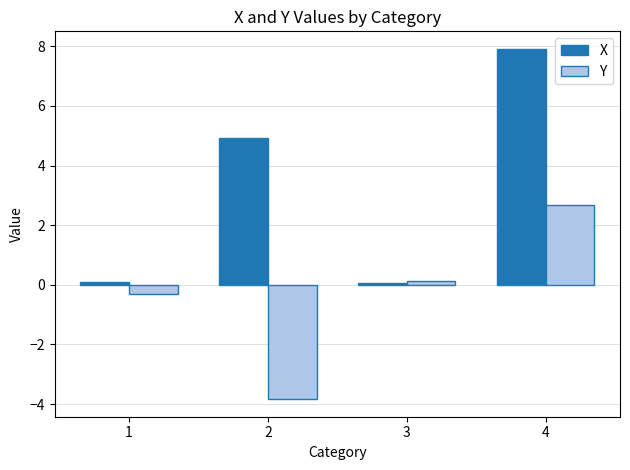

At which category does the chart reach its peak across all series?

4